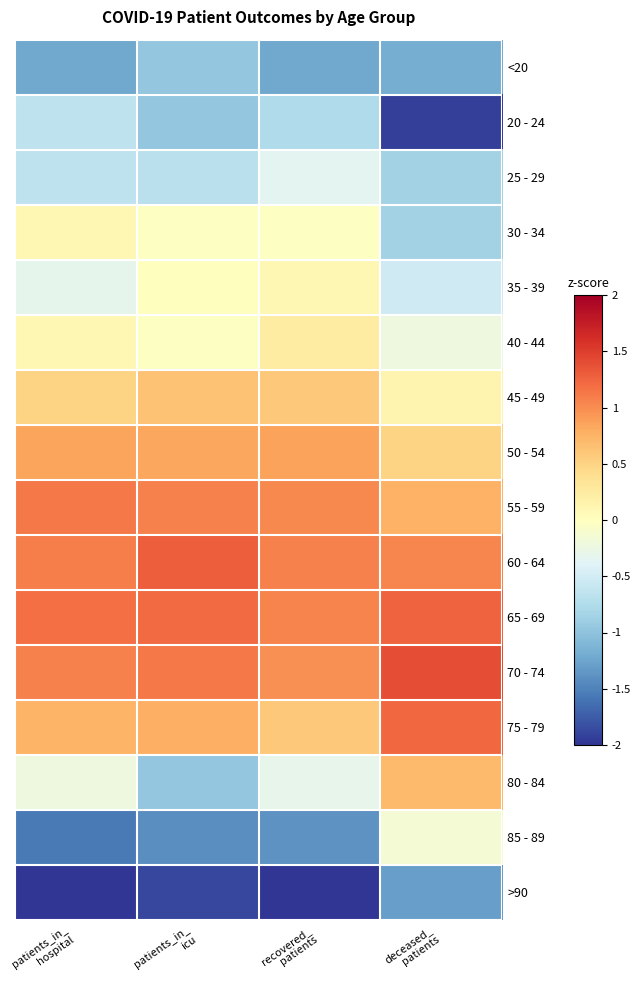

Reading left to right, list all the values displayed in this chart.

<20: patients_in_
hospital=-1.2	patients_in_
icu=-1.0	recovered_
patients=-1.2	deceased_
patients=-1.2
20 - 24: patients_in_
hospital=-0.7	patients_in_
icu=-1.0	recovered_
patients=-0.8	deceased_
patients=-1.9
25 - 29: patients_in_
hospital=-0.7	patients_in_
icu=-0.7	recovered_
patients=-0.4	deceased_
patients=-0.9
30 - 34: patients_in_
hospital=0.1	patients_in_
icu=-0.0	recovered_
patients=-0.0	deceased_
patients=-0.9
35 - 39: patients_in_
hospital=-0.3	patients_in_
icu=0.0	recovered_
patients=0.1	deceased_
patients=-0.5
40 - 44: patients_in_
hospital=0.1	patients_in_
icu=-0.0	recovered_
patients=0.2	deceased_
patients=-0.2
45 - 49: patients_in_
hospital=0.5	patients_in_
icu=0.6	recovered_
patients=0.6	deceased_
patients=0.1
50 - 54: patients_in_
hospital=0.9	patients_in_
icu=0.8	recovered_
patients=0.9	deceased_
patients=0.5
55 - 59: patients_in_
hospital=1.1	patients_in_
icu=1.1	recovered_
patients=1.0	deceased_
patients=0.8
60 - 64: patients_in_
hospital=1.1	patients_in_
icu=1.3	recovered_
patients=1.1	deceased_
patients=1.0
65 - 69: patients_in_
hospital=1.2	patients_in_
icu=1.2	recovered_
patients=1.1	deceased_
patients=1.3
70 - 74: patients_in_
hospital=1.1	patients_in_
icu=1.1	recovered_
patients=1.0	deceased_
patients=1.4
75 - 79: patients_in_
hospital=0.7	patients_in_
icu=0.8	recovered_
patients=0.6	deceased_
patients=1.2
80 - 84: patients_in_
hospital=-0.2	patients_in_
icu=-1.0	recovered_
patients=-0.3	deceased_
patients=0.7
85 - 89: patients_in_
hospital=-1.6	patients_in_
icu=-1.4	recovered_
patients=-1.4	deceased_
patients=-0.1
>90: patients_in_
hospital=-2.1	patients_in_
icu=-1.9	recovered_
patients=-2.4	deceased_
patients=-1.3